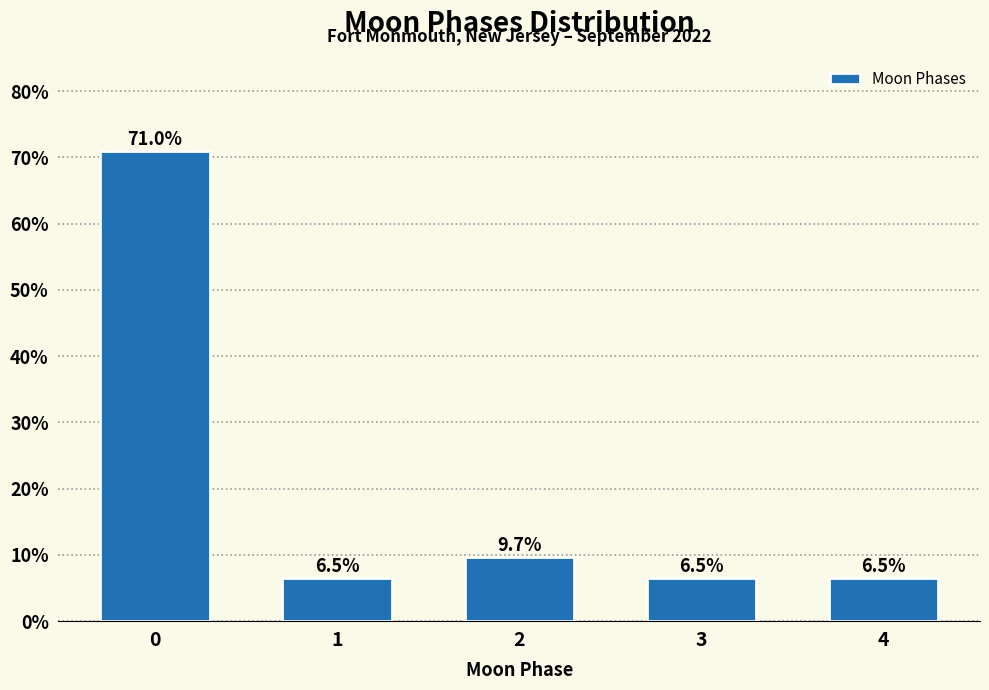

Reading right to left, extract all data points from this chart.

4=6.5	3=6.5	2=9.7	1=6.5	0=71.0